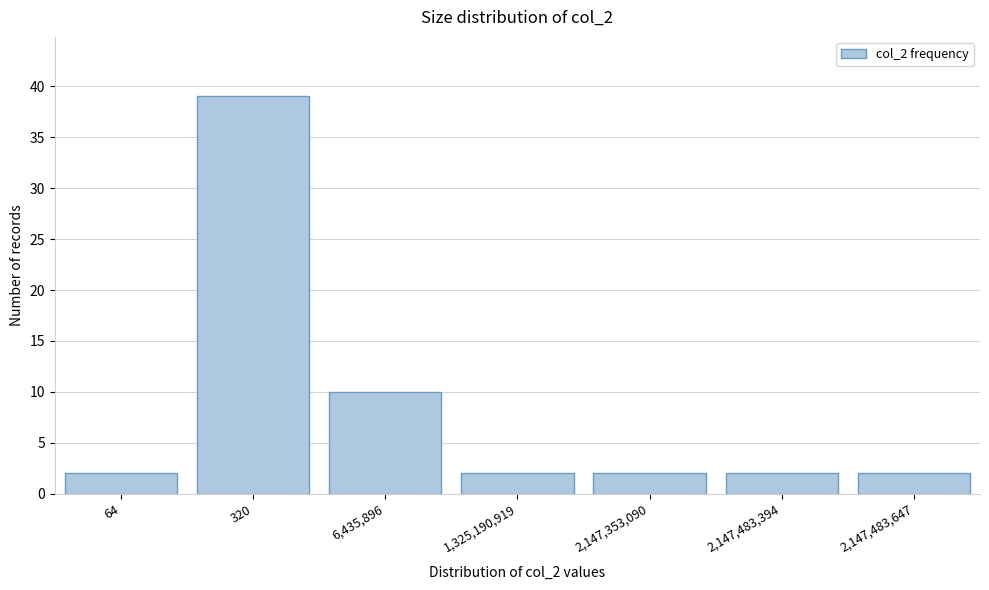

Reading left to right, list all the values displayed in this chart.

64=2	320=39	6,435,896=10	1,325,190,919=2	2,147,353,090=2	2,147,483,394=2	2,147,483,647=2